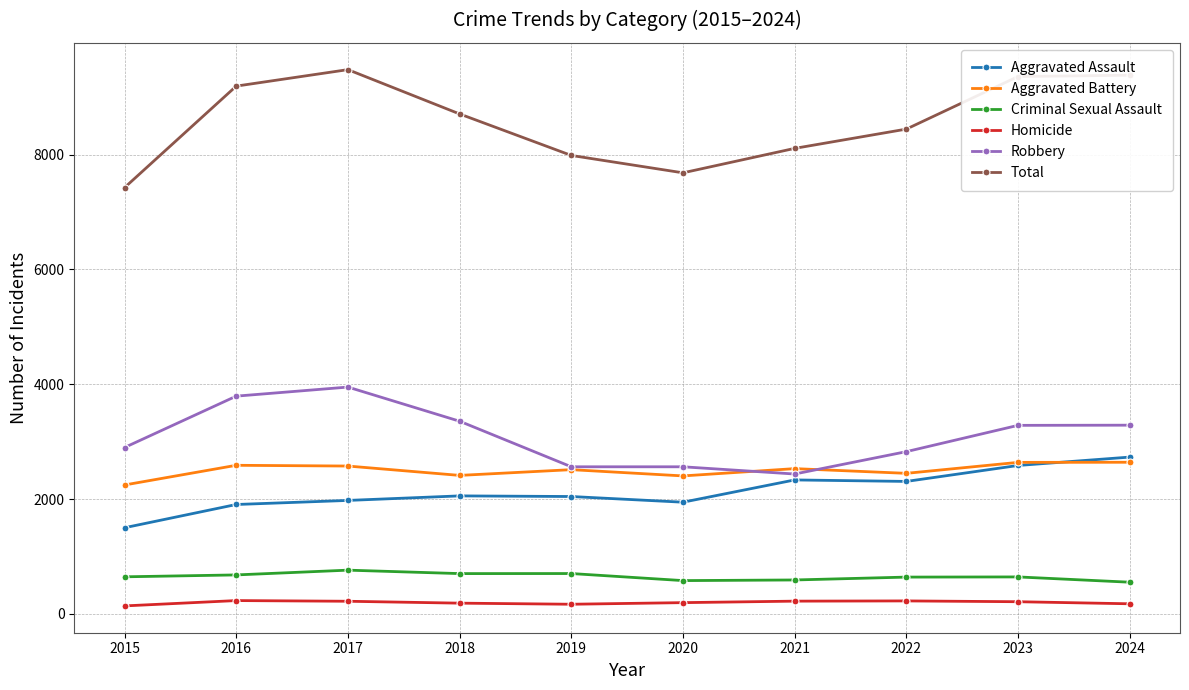

What is the difference between the maximum and second lowest values in the Homicide series?

64